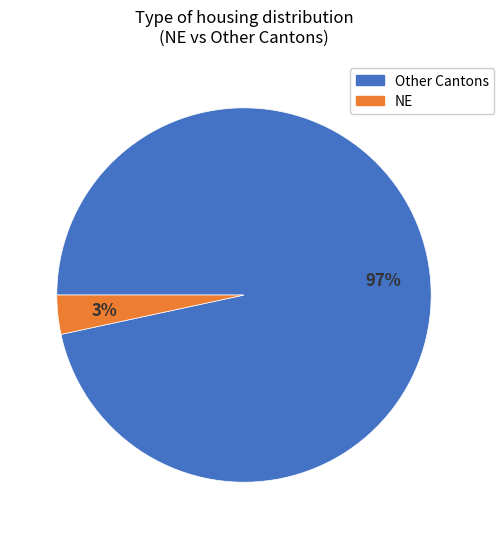

Count the number of slices in the pie.

2